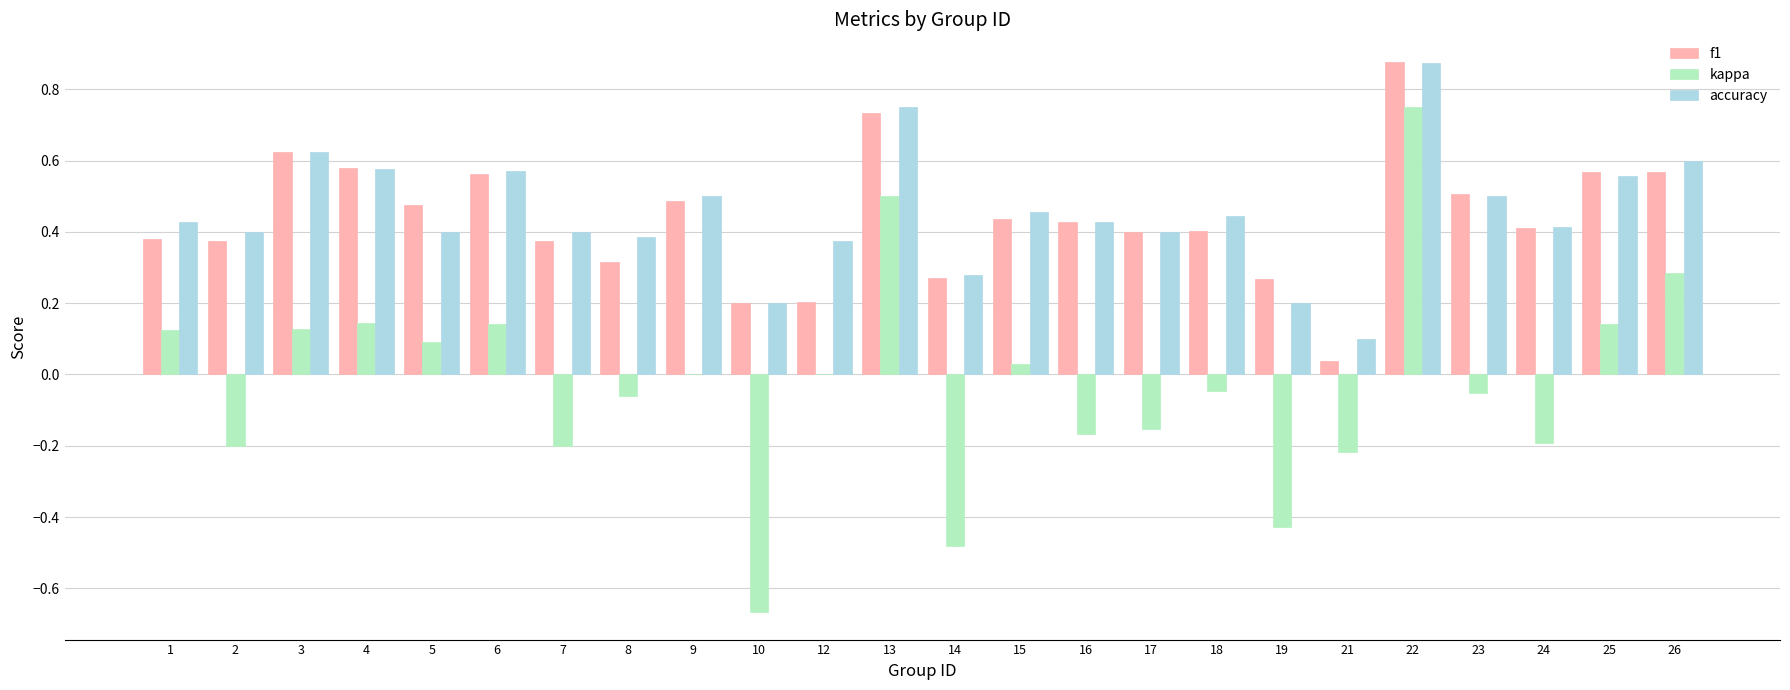

Which series has the largest total across all categories?

accuracy